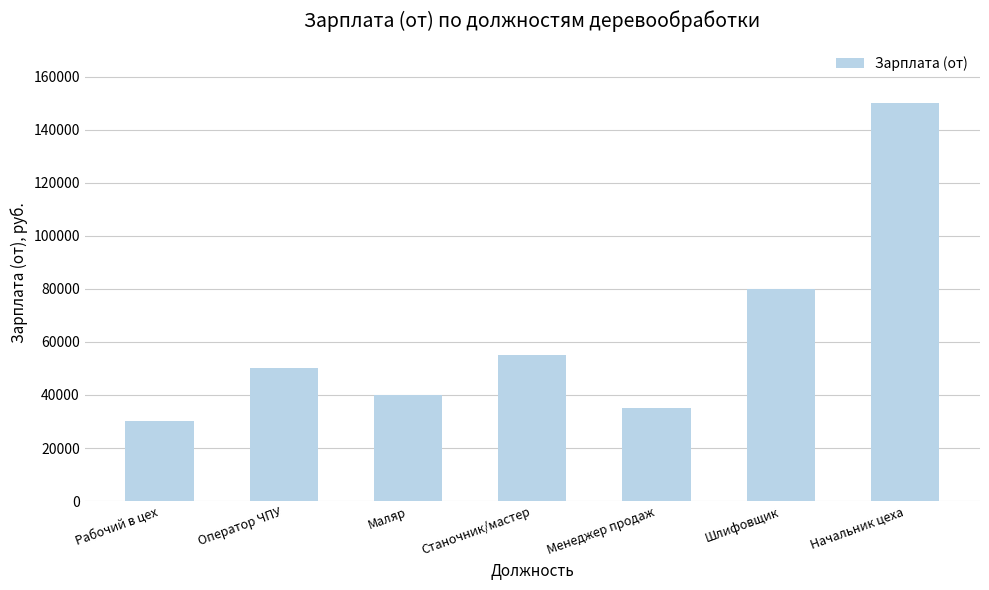

Are the bars horizontal?

No